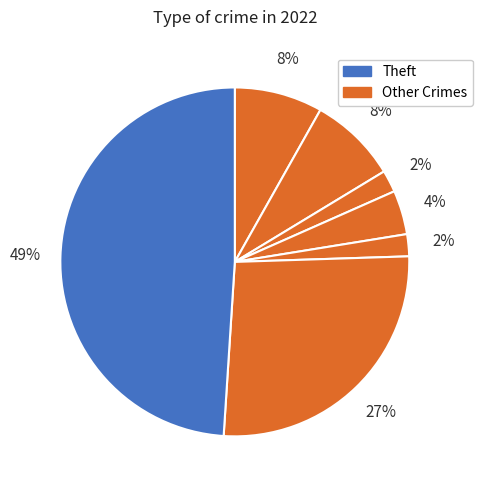

Count the number of slices in the pie.

7